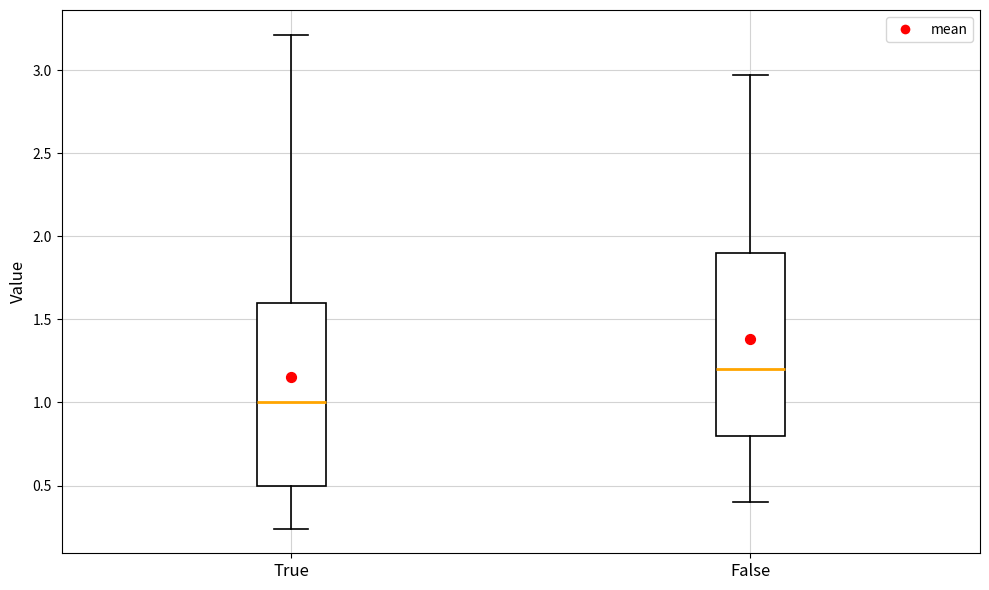

Reading left to right, transcribe this box plot: for each box, give where its median line is, the range the box spans, and where its two whiskers end, as read against the y-axis. The values are not printed on the chart, so give them approximately, as read against the axis.

True: median 1.00, box 0.50 to 1.60, whiskers 0.25 to 3.20
False: median 1.20, box 0.80 to 1.90, whiskers 0.40 to 2.95